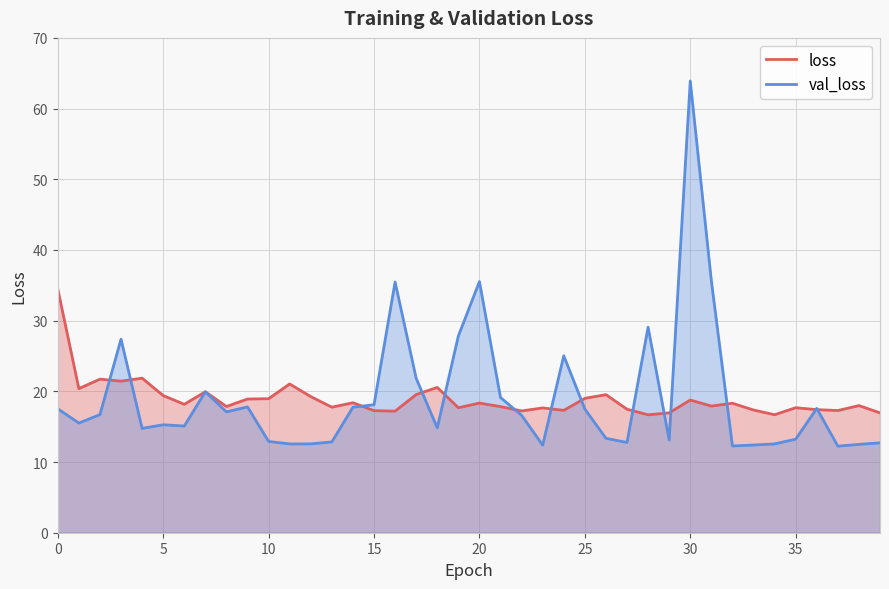

At which category is the sum across all series the highest?

30